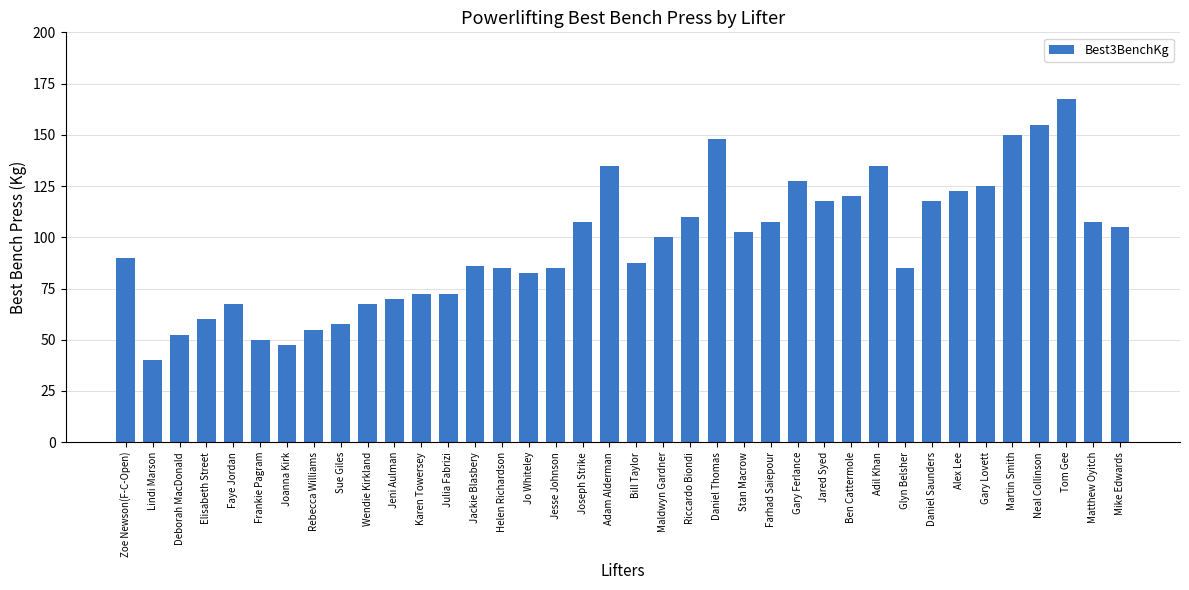

What is the sum of all values?

3674.0